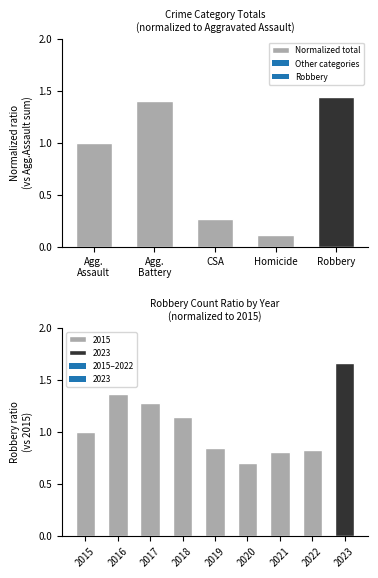

List the labels in order of value, smallest first.

Homicide, CSA, Agg.
Assault, Agg.
Battery, Robbery